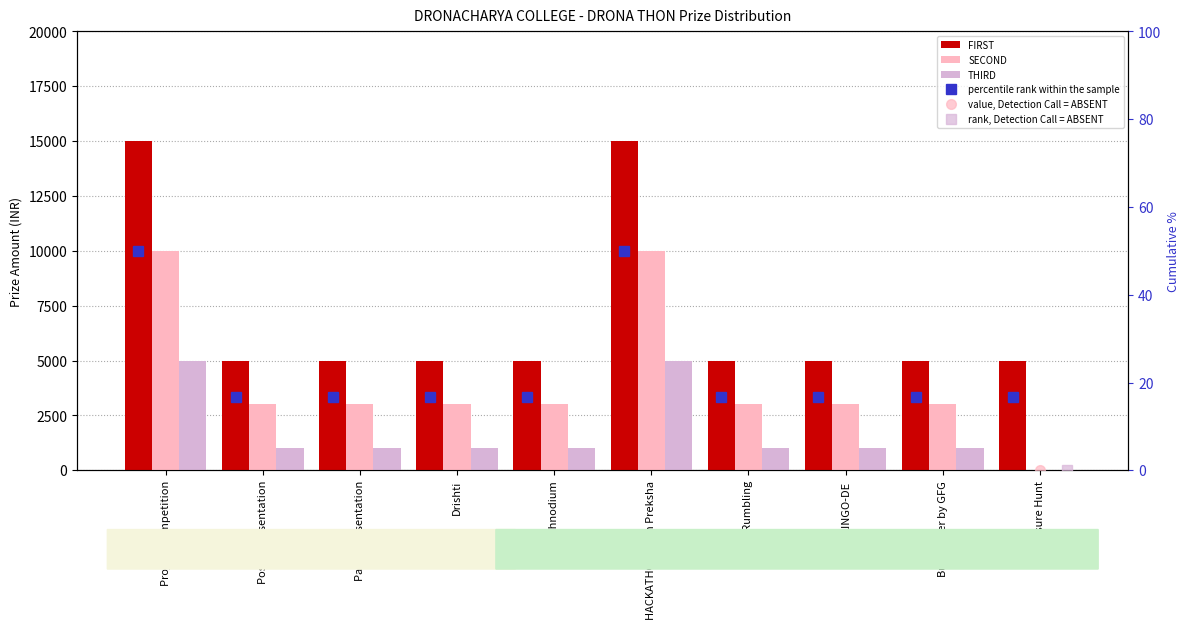

At which label does THIRD first exceed 1000?

Project Competition